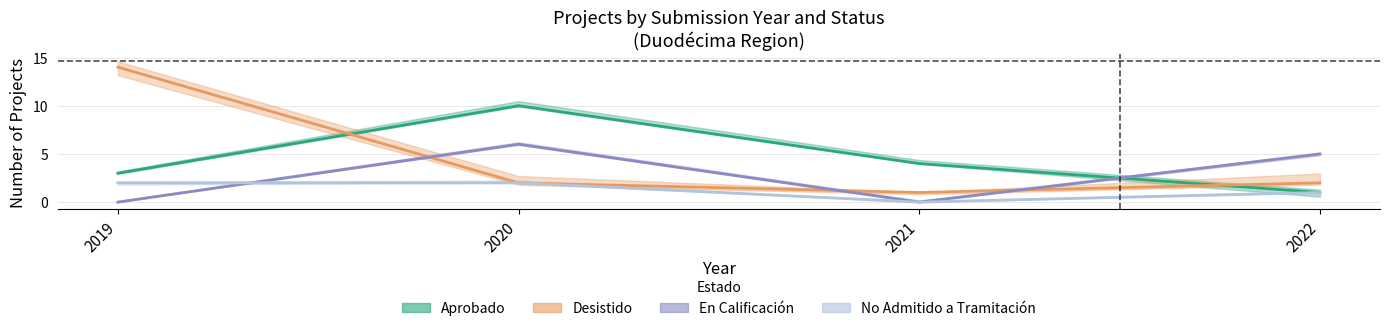

After their last crossing, which series has the higher values: En Calificación or Desistido?

En Calificación